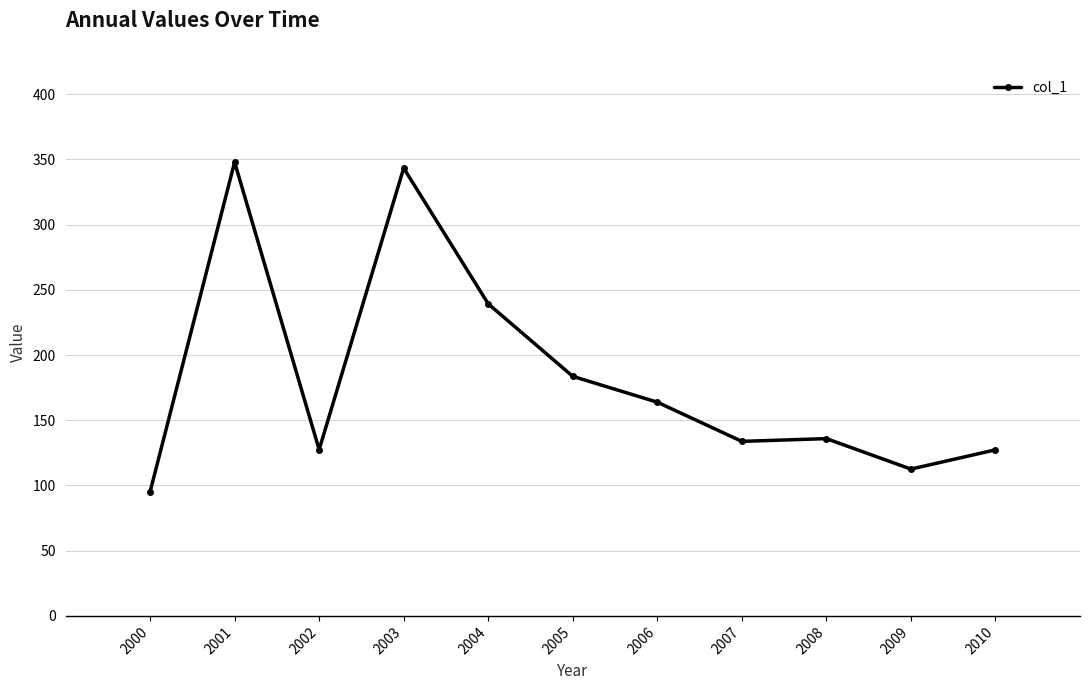

Where is the first local maximum?

2001